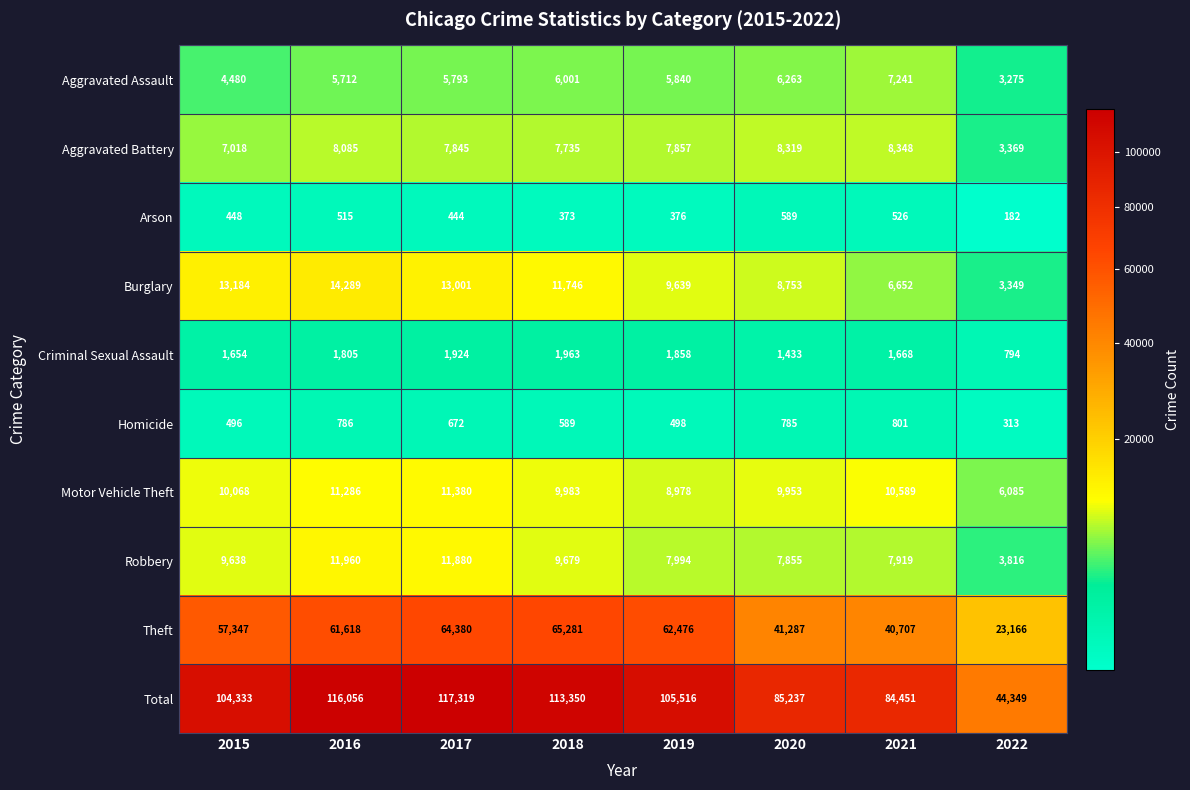

The value of Aggravated Battery at 2021 is 5802. True or false?

False